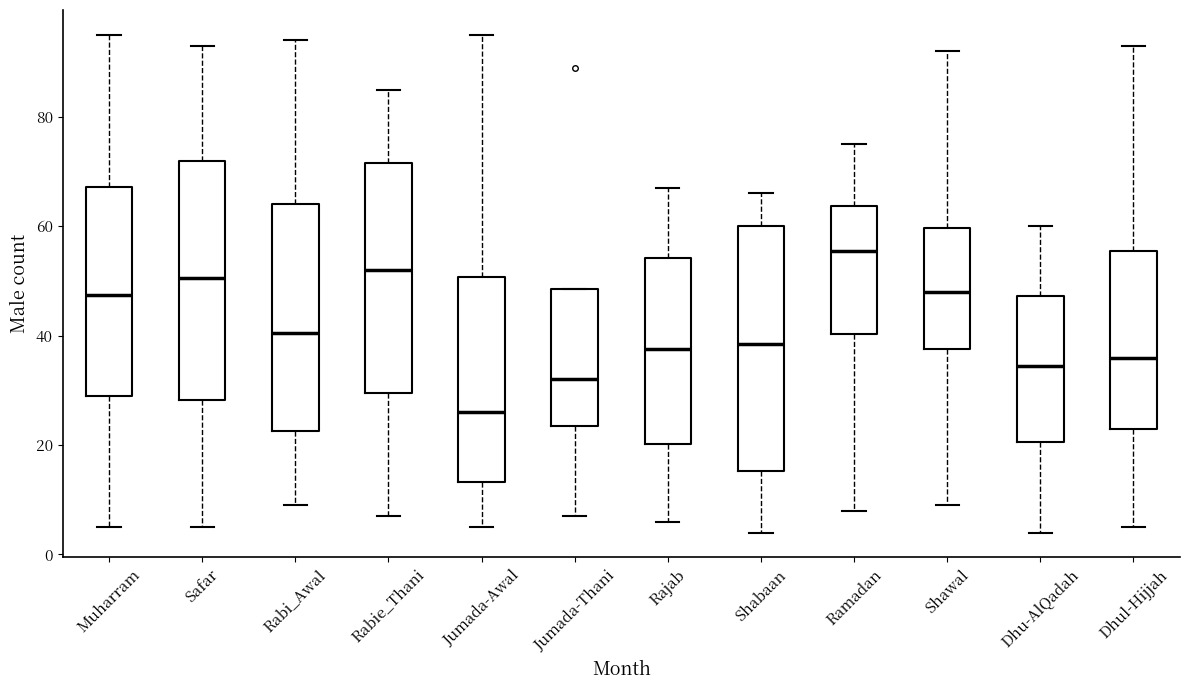

Reading left to right, transcribe this box plot: for each box, give where its median line is, the range the box spans, and where its two whiskers end, as read against the y-axis. The values are not printed on the chart, so give them approximately, as read against the axis.

Muharram: median 48, box 30 to 68, whiskers 6 to 96
Safar: median 50, box 28 to 72, whiskers 6 to 94
Rabi_Awal: median 40, box 22 to 64, whiskers 10 to 94
Rabie_Thani: median 52, box 30 to 72, whiskers 8 to 86
Jumada-Awal: median 26, box 14 to 50, whiskers 6 to 96
Jumada-Thani: median 32, box 24 to 48, whiskers 8 to 48
Rajab: median 38, box 20 to 54, whiskers 6 to 68
Shabaan: median 38, box 16 to 60, whiskers 4 to 66
Ramadan: median 56, box 40 to 64, whiskers 8 to 76
Shawal: median 48, box 38 to 60, whiskers 10 to 92
Dhu-AlQadah: median 34, box 20 to 48, whiskers 4 to 60
Dhul-Hijjah: median 36, box 24 to 56, whiskers 6 to 94